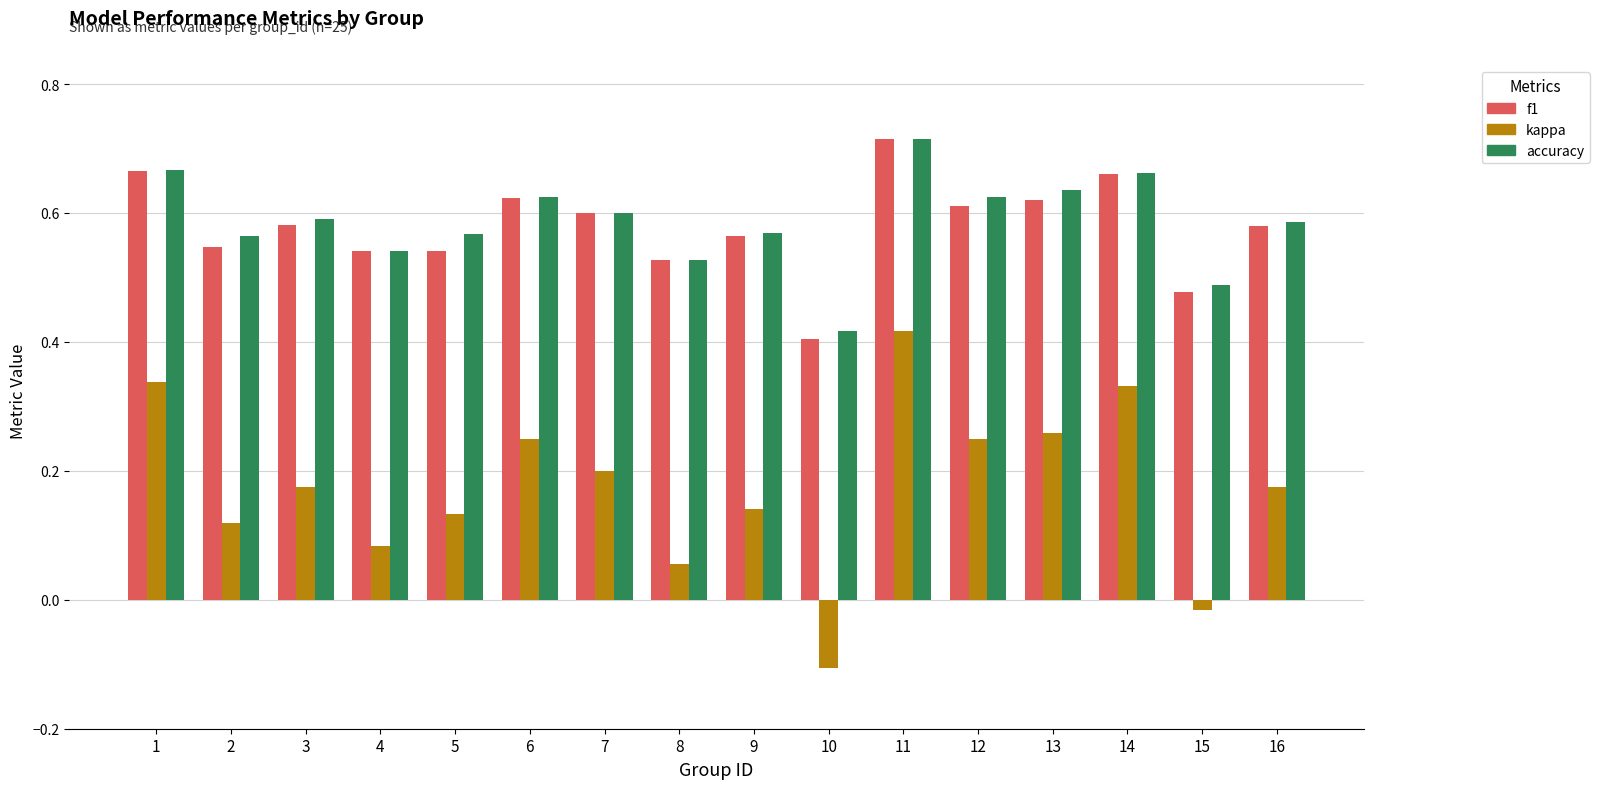

What are all the series names shown in the legend?

f1, kappa, accuracy